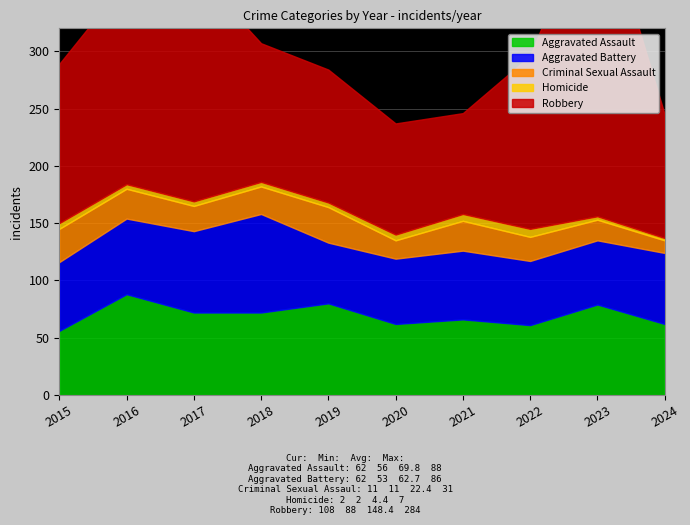

At which category is the sum across all series the highest?

2023